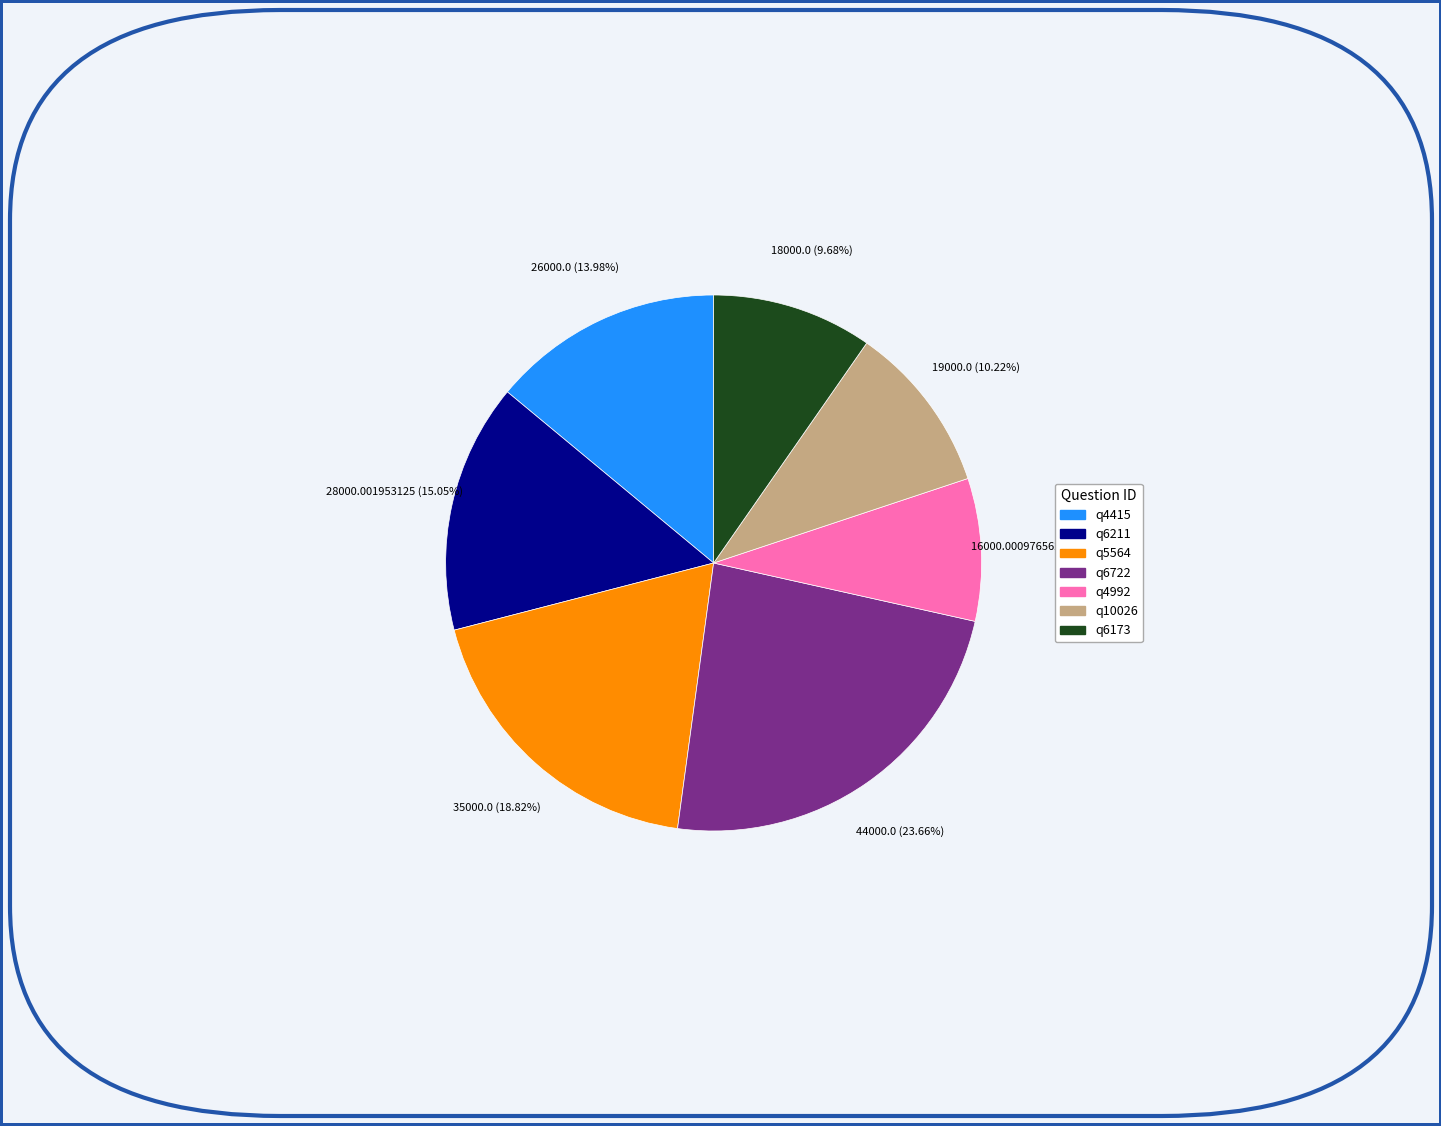

True or false: q10026 accounts for 10% of the total.

True